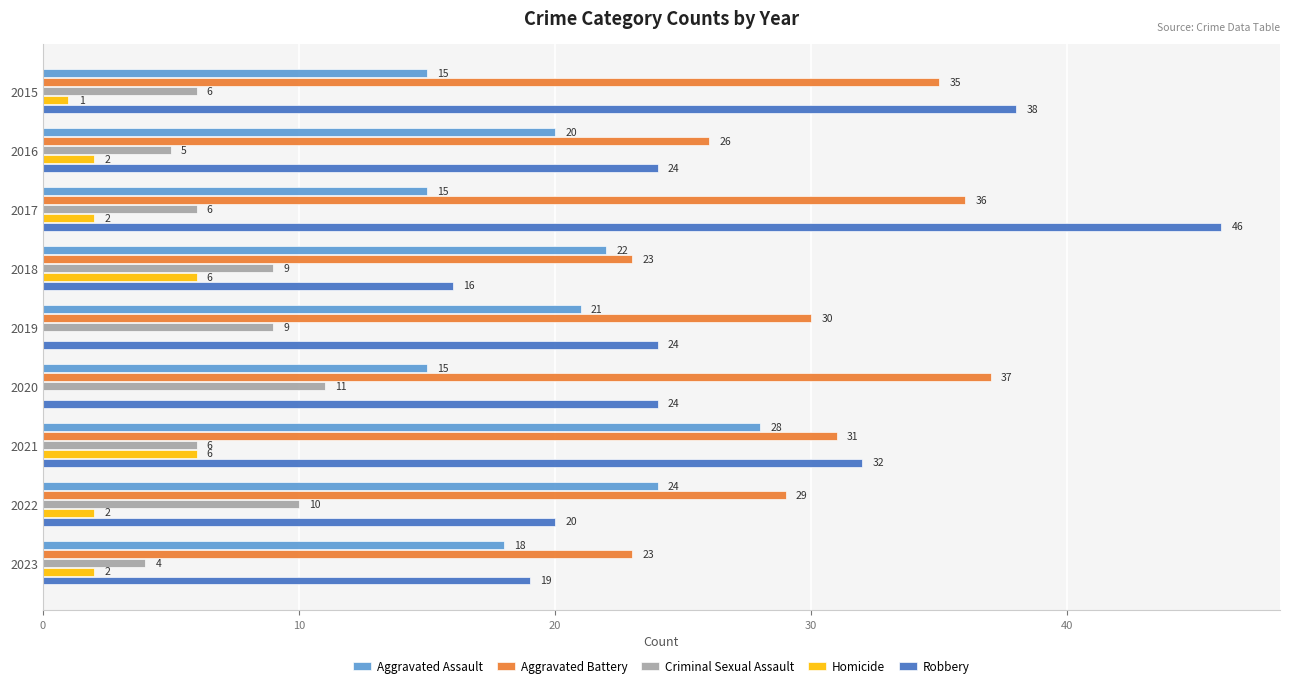

Which series changed the most between 2017 and 2022?

Robbery